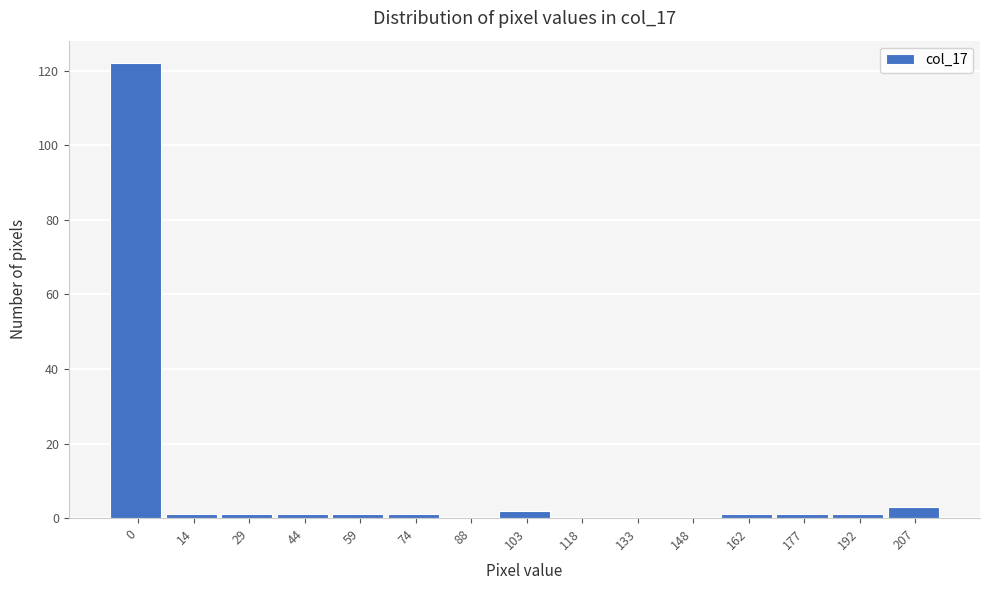

Reading left to right, extract all data points from this chart.

0=122	14=1	29=1	44=1	59=1	74=1	88=0	103=2	118=0	133=0	148=0	162=1	177=1	192=1	207=3